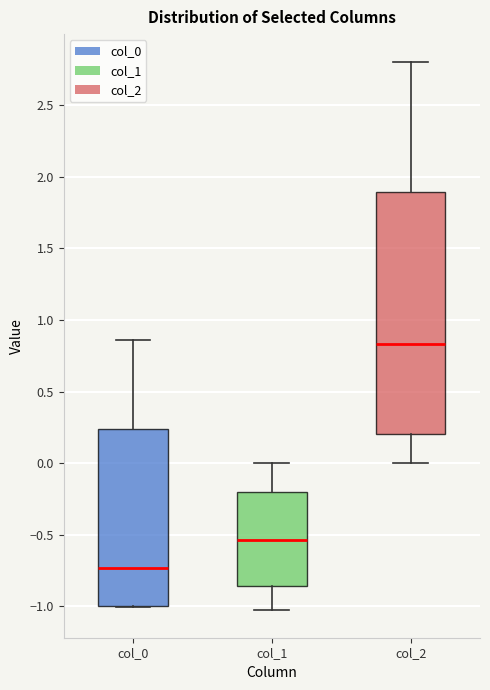

Where does the median line of the box for col_2 sit on the y-axis? The values are not printed on the chart, so give them approximately, as read against the axis.

0.85